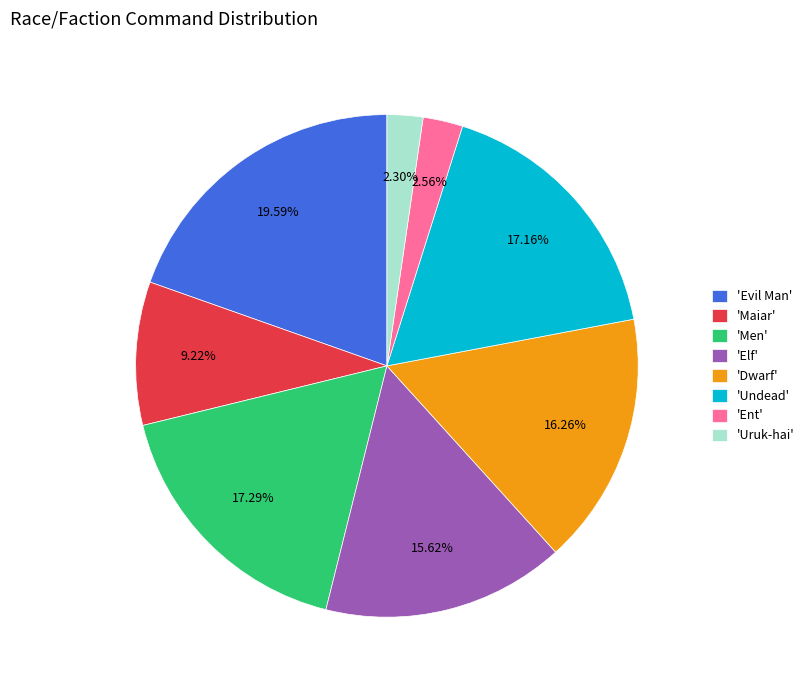

Count the number of slices in the pie.

8